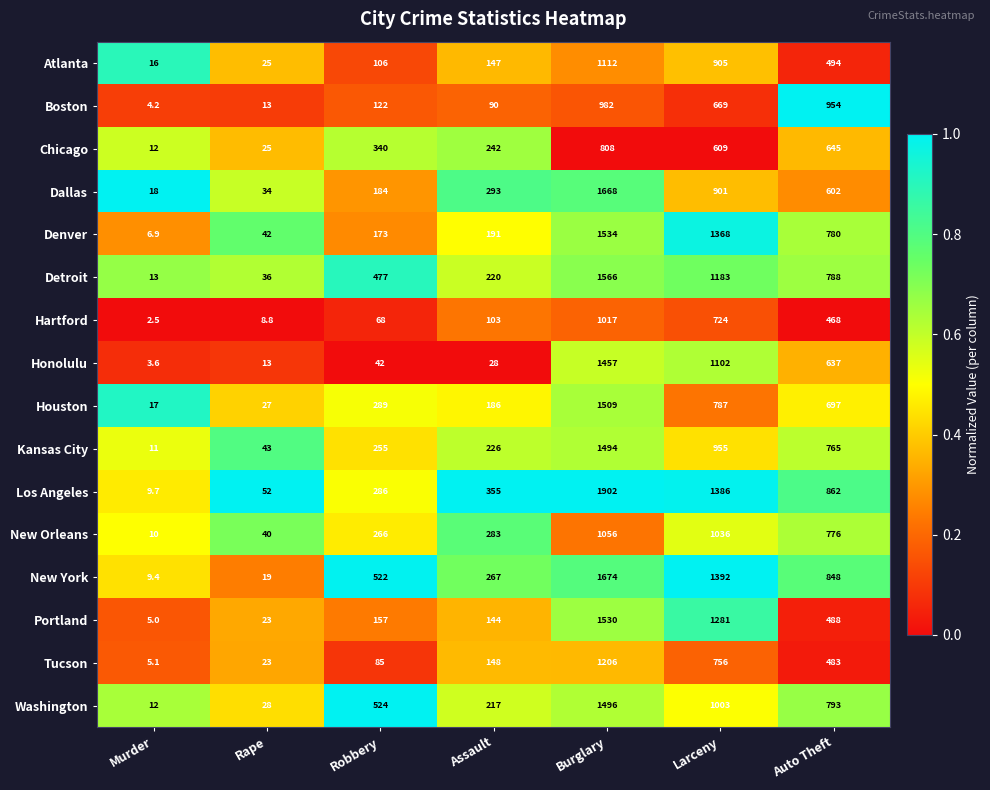

List the series in order of their peak value, lowest first.

Chicago, Boston, Hartford, New Orleans, Atlanta, Tucson, Honolulu, Kansas City, Washington, Houston, Portland, Denver, Detroit, Dallas, New York, Los Angeles